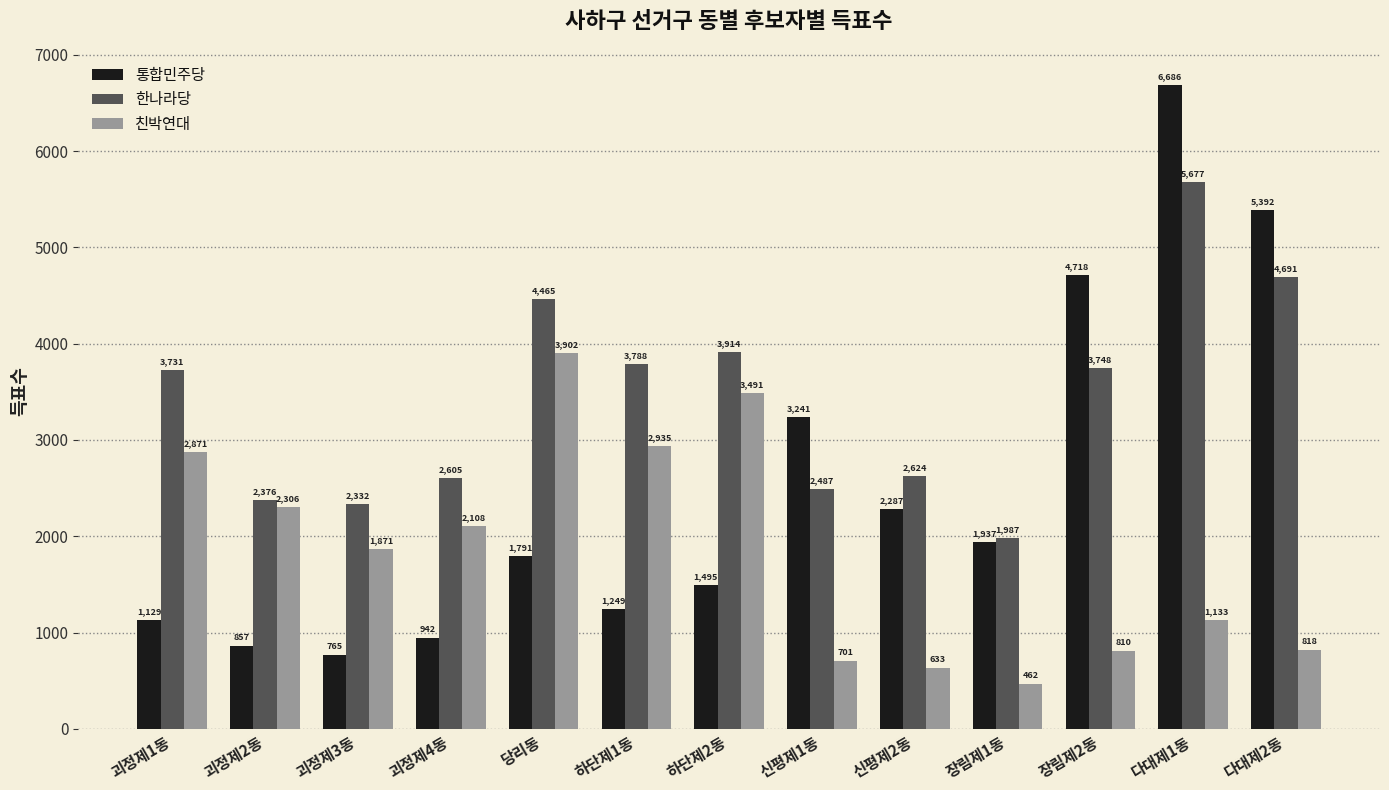

How many values in the 친박연대 series are below 1871?

6